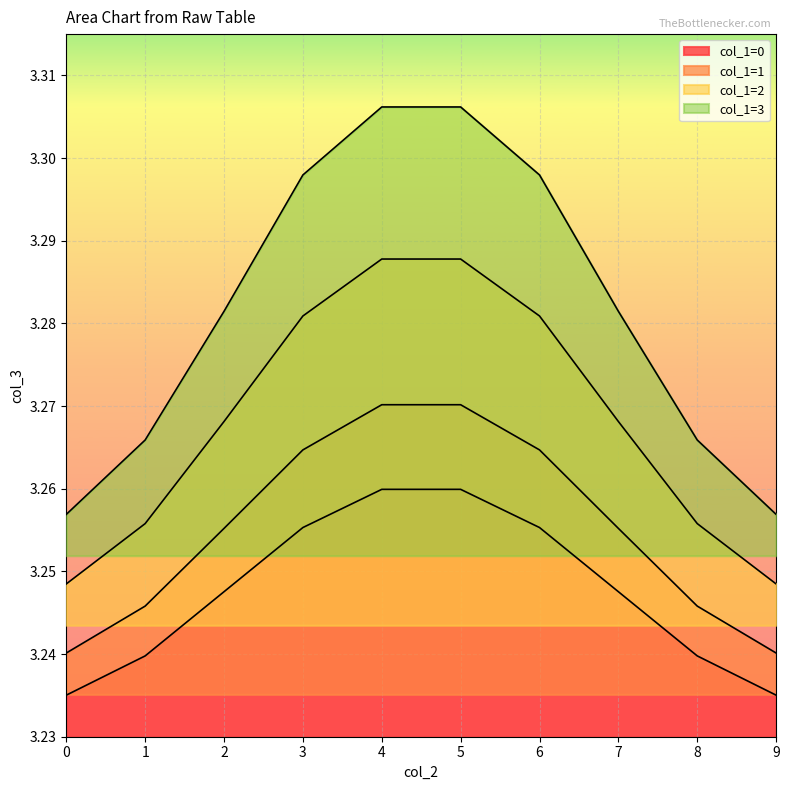

What is the lowest value of the col_1=0 series?

3.2